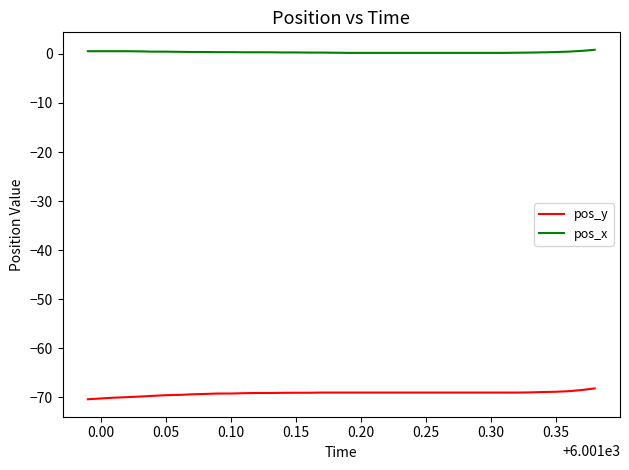

How many lines are shown in the chart?

2